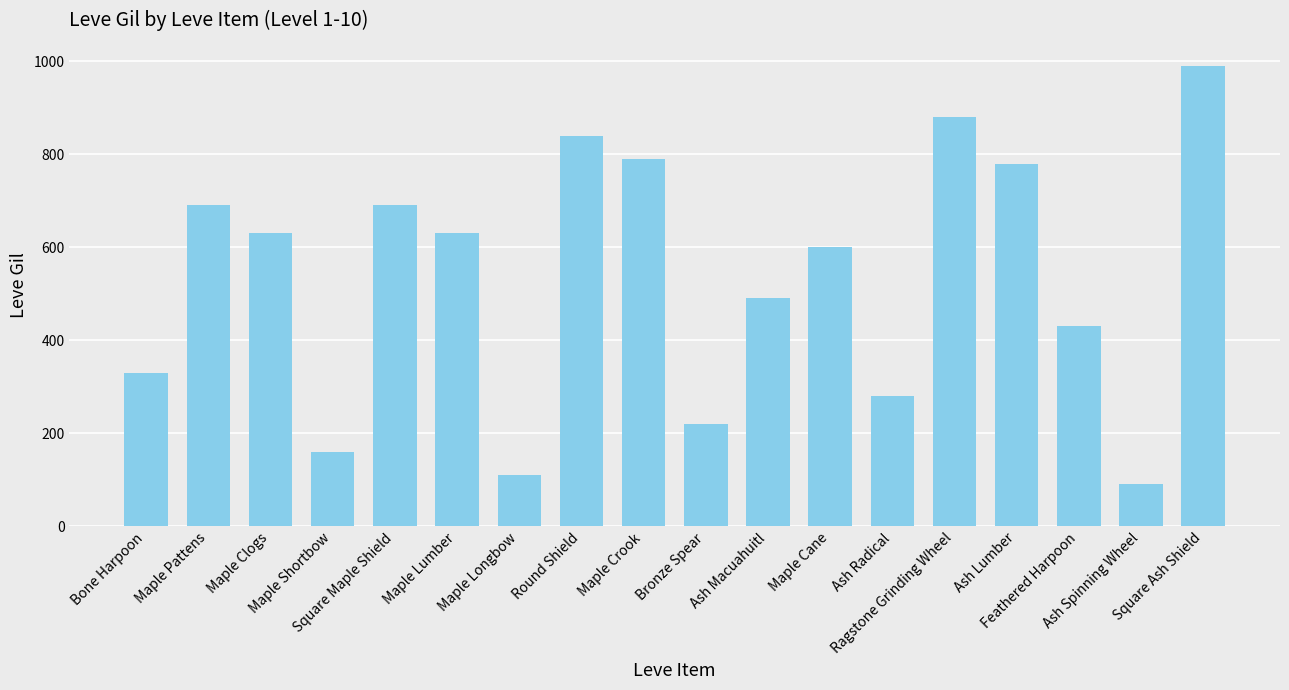

What is the difference between the values at Maple Crook and Maple Shortbow?

630